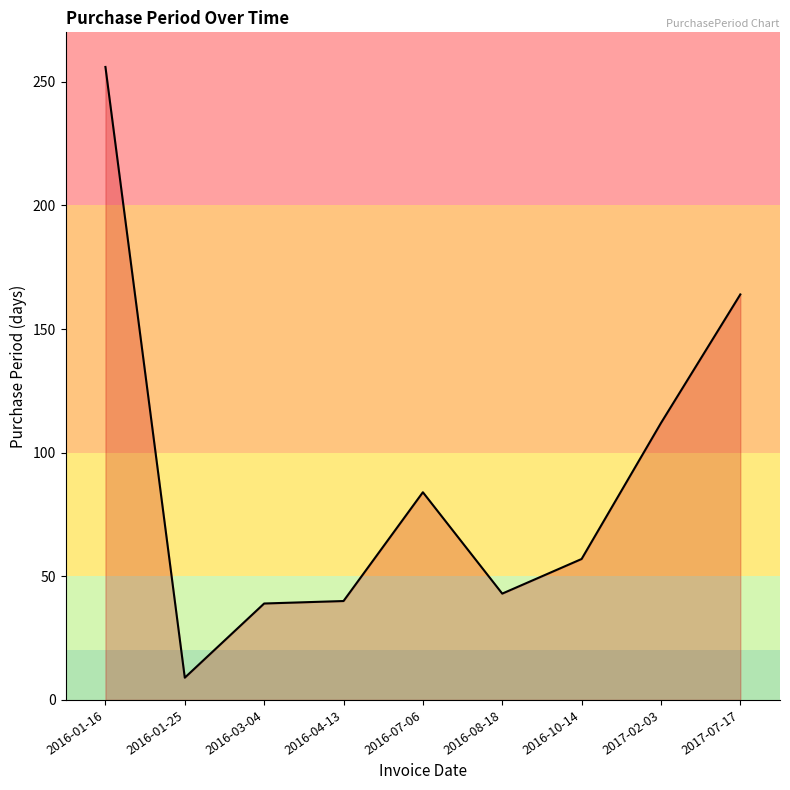

What is the approximate value at 2016-08-18, to the nearest 50?

50